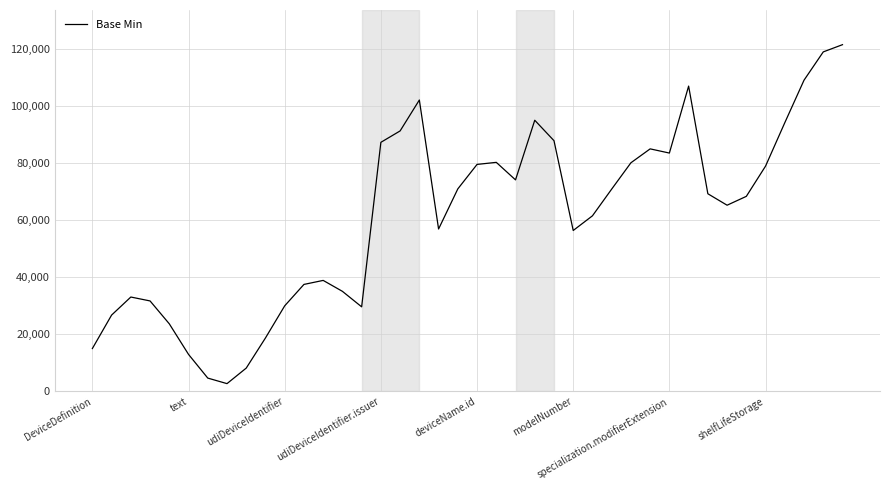

What is the greatest value displayed?

121385.9